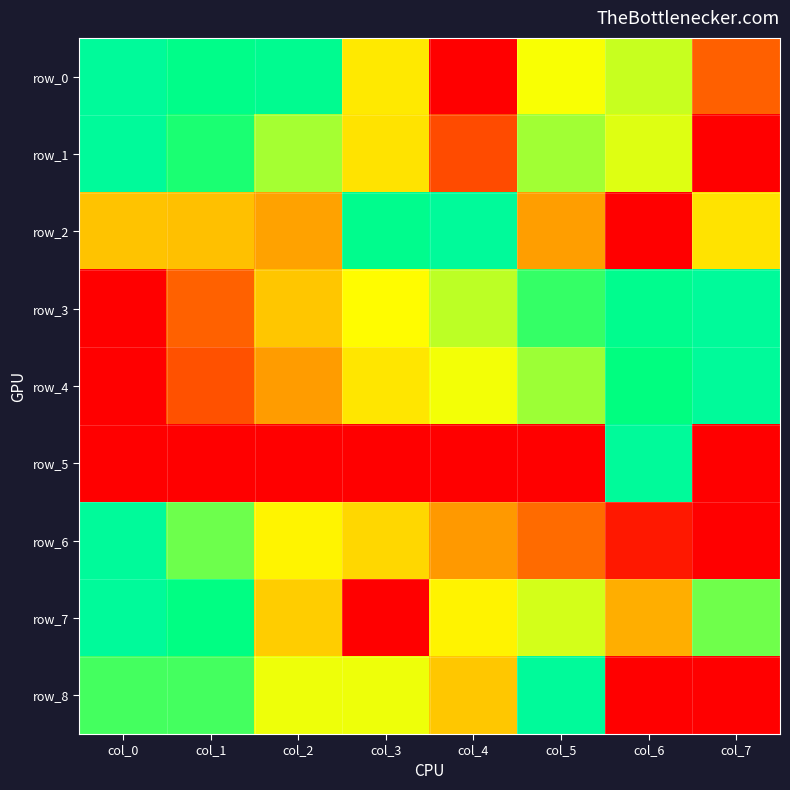

Is the value of row_2 at col_5 greater than the value of row_6 at col_0?

No